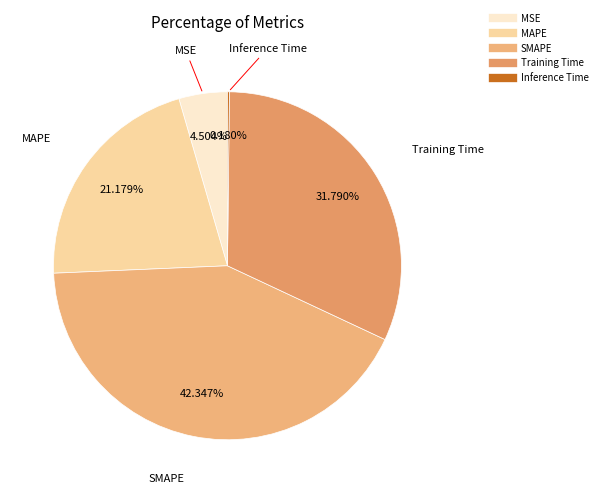

The SMAPE slice represents 30% of the pie. True or false?

False